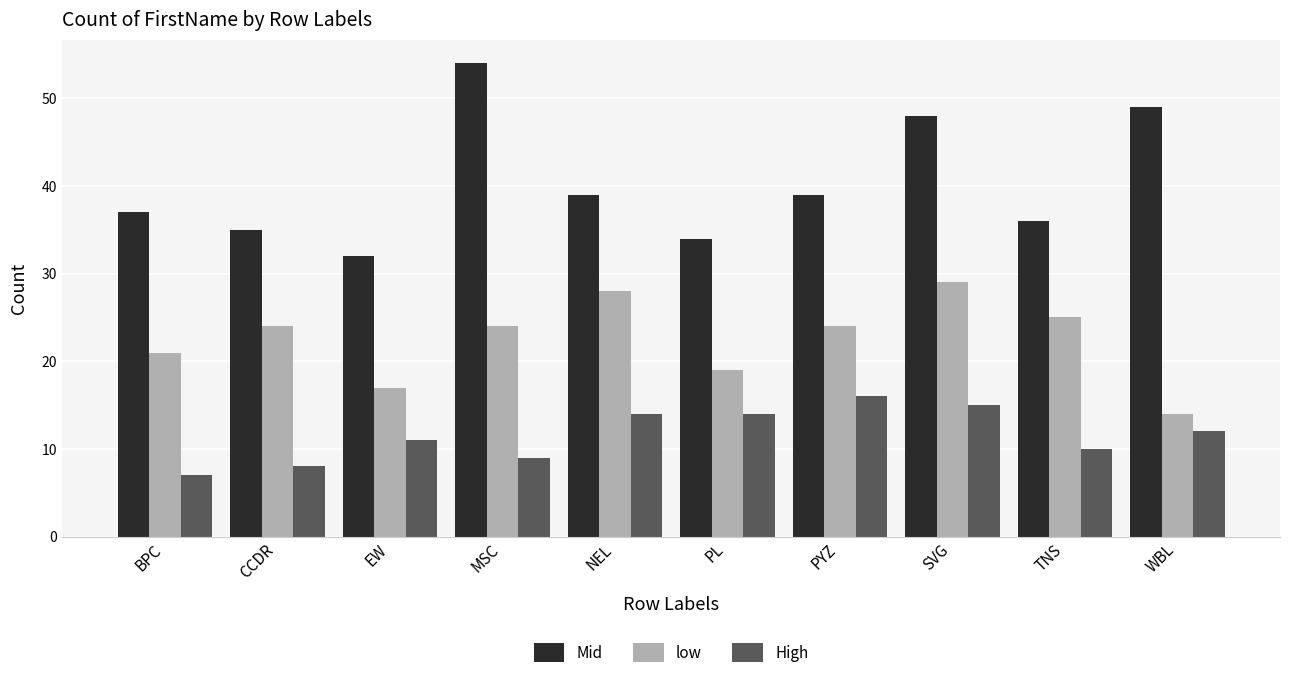

Reading left to right, what are all the values shown in this chart?

Mid: 37	35	32	54	39	34	39	48	36	49
low: 21	24	17	24	28	19	24	29	25	14
High: 7	8	11	9	14	14	16	15	10	12